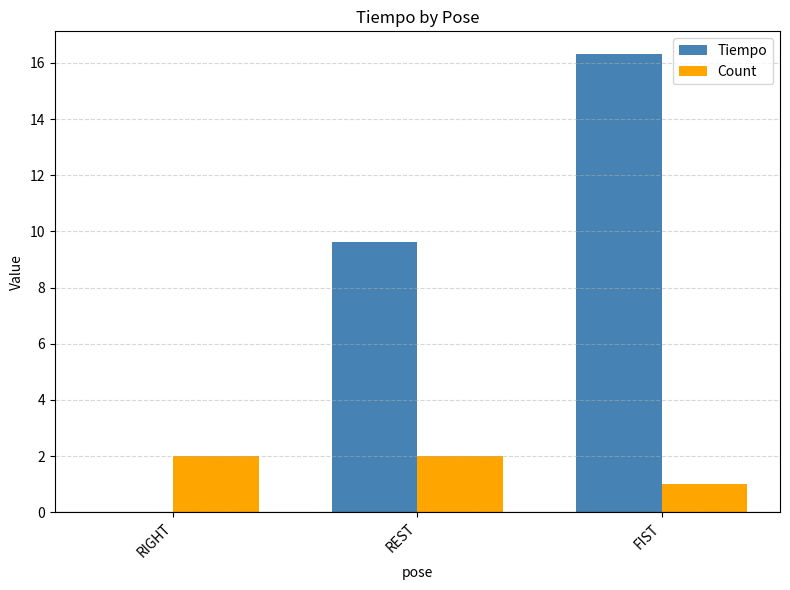

How many values in the Tiempo series exceed 9?

2